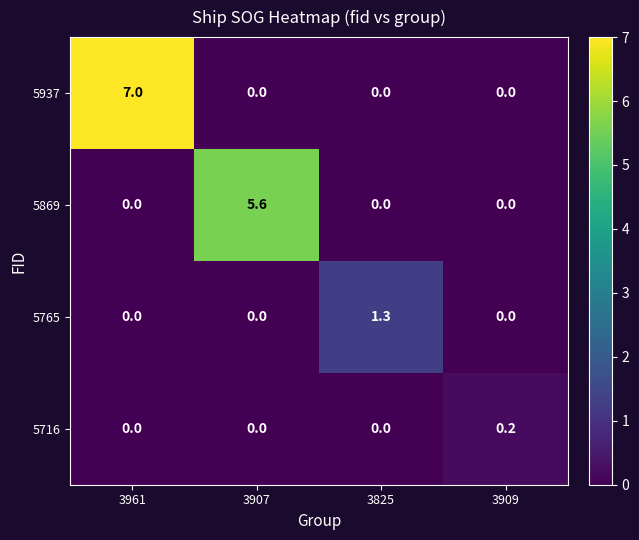

The 5716 series shows 0.2 at 3909. True or false?

True